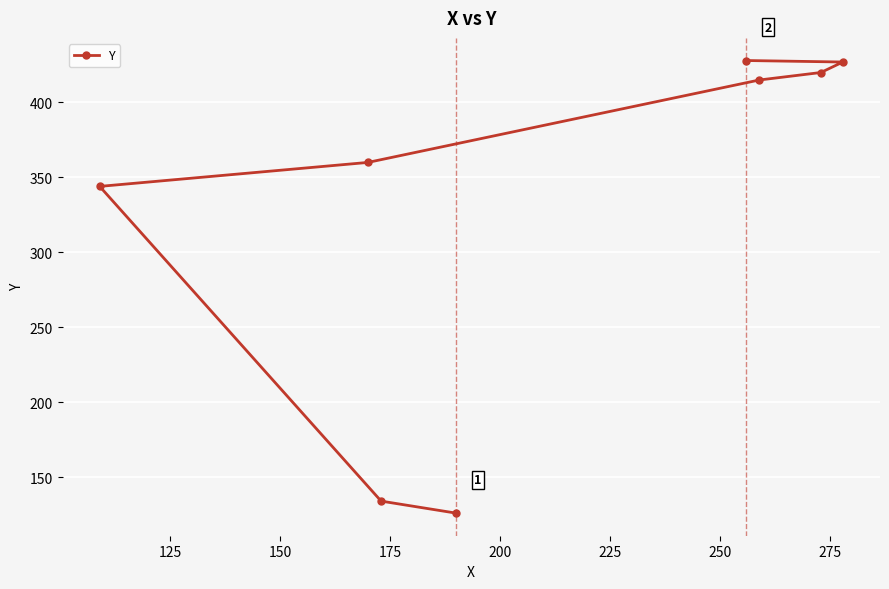

What is the difference between the maximum and minimum values?

302